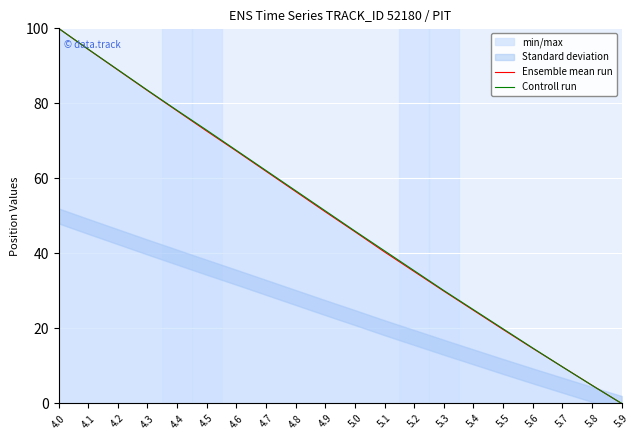

What is the label of the 17th point from the right?

4.3